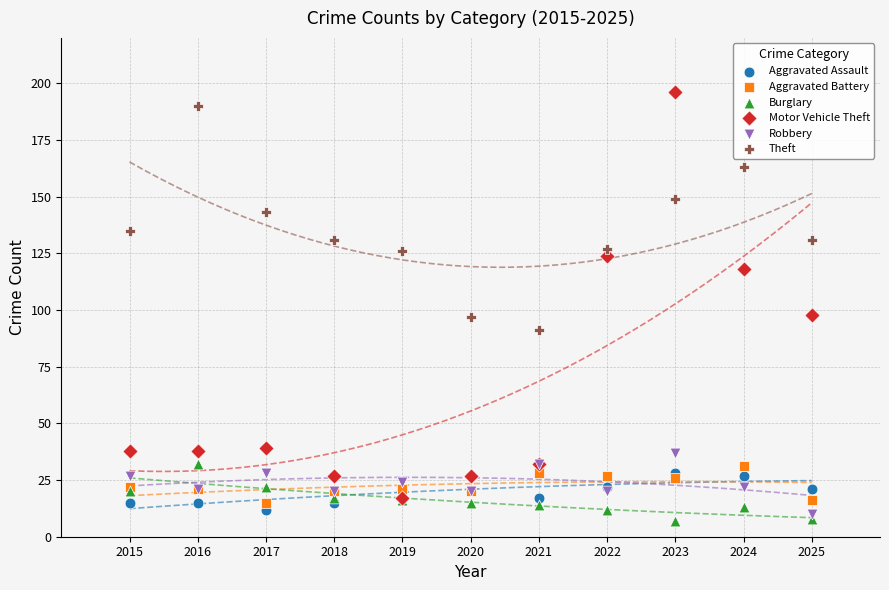

What are all the series names shown in the legend?

Aggravated Assault, Aggravated Battery, Burglary, Motor Vehicle Theft, Robbery, Theft